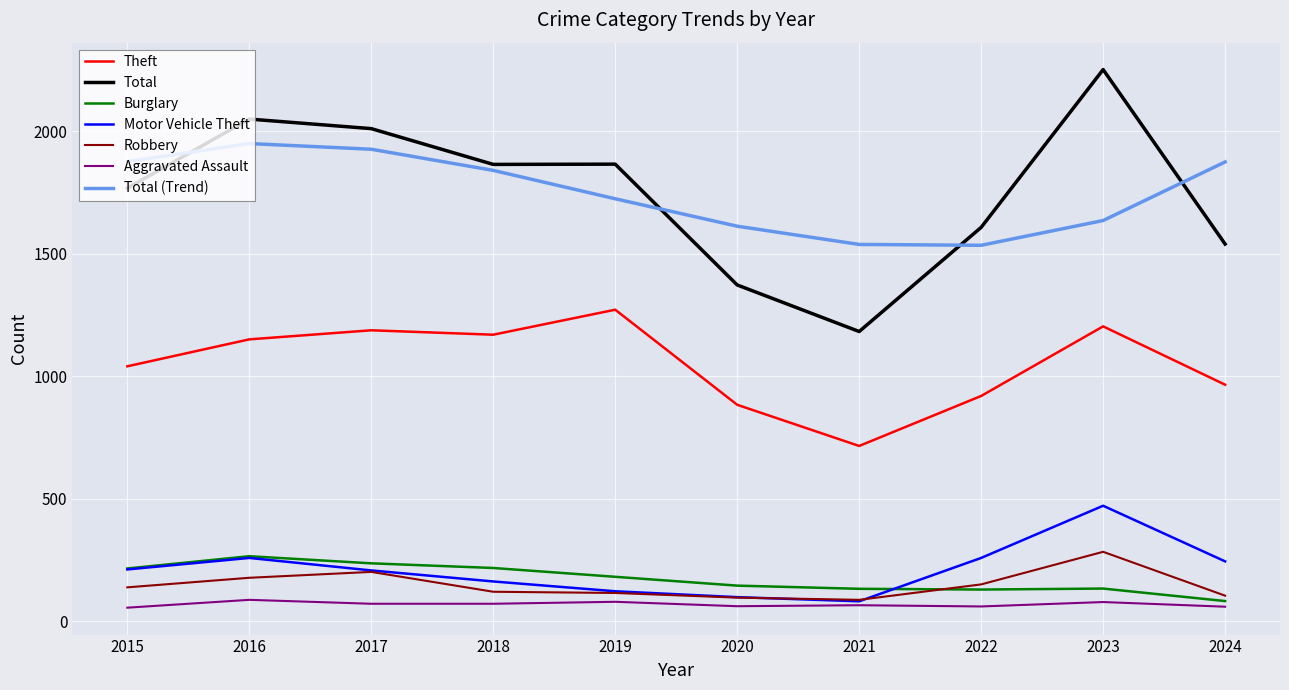

True or false: Motor Vehicle Theft and Total (Trend) intersect in this chart.

False